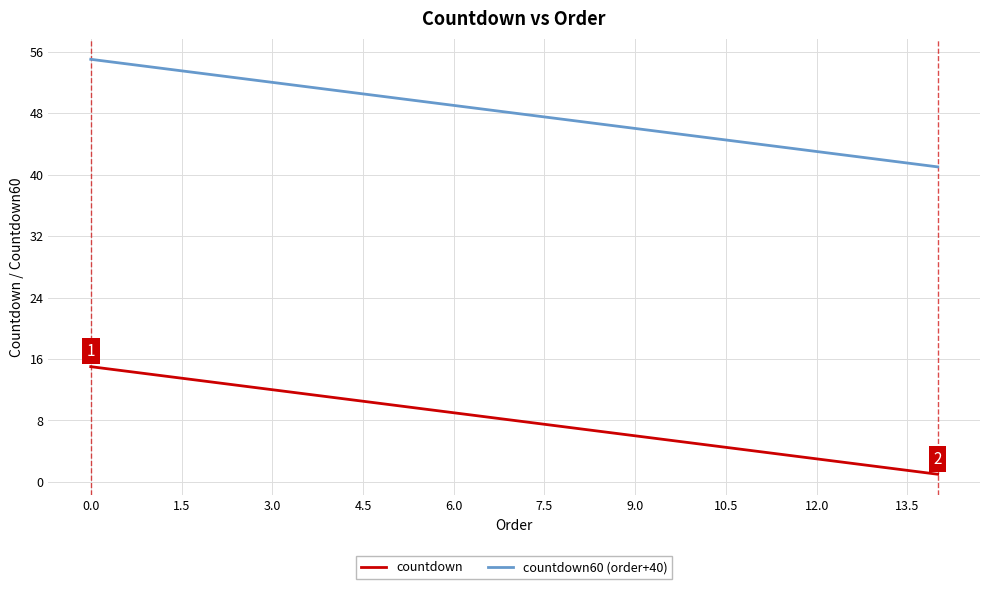

What is the difference between the maximum and minimum values in the countdown60 (order+40) series?

14